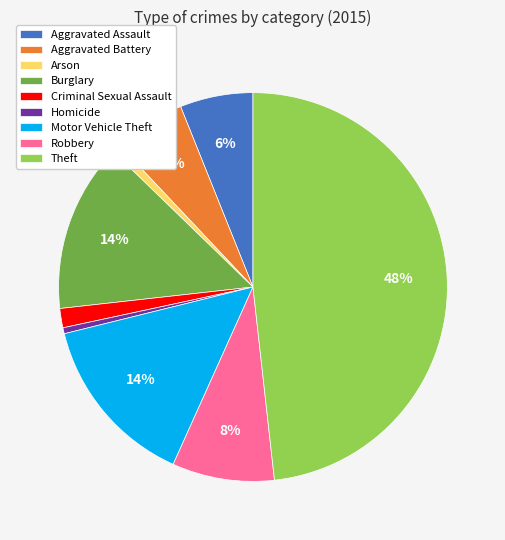

What is the ratio of the value at Burglary to the value at Theft?

0.3